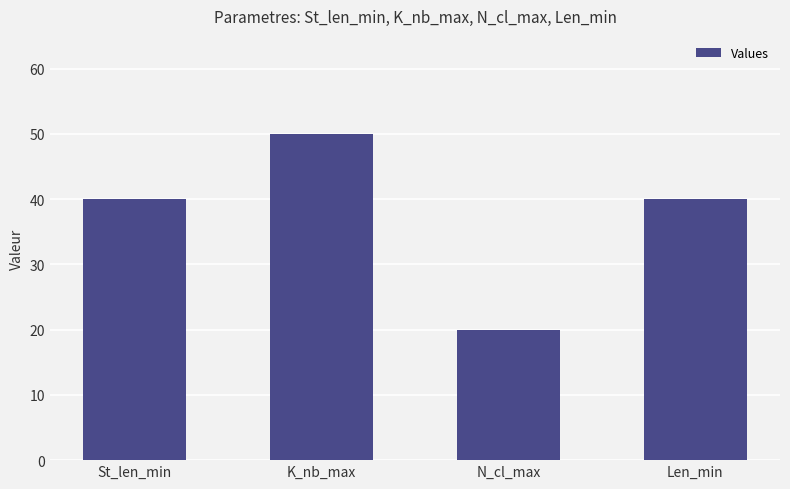

What is the change in value from St_len_min to K_nb_max?

+10